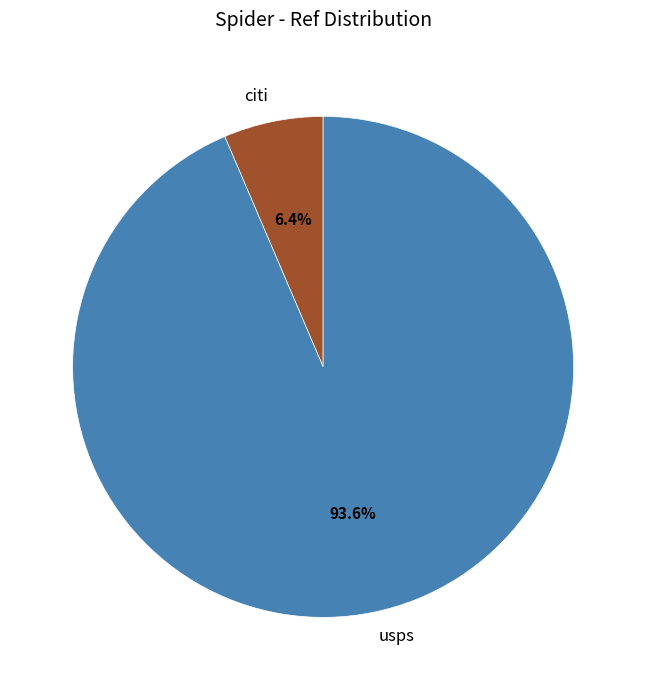

How many segments does this pie chart have?

2